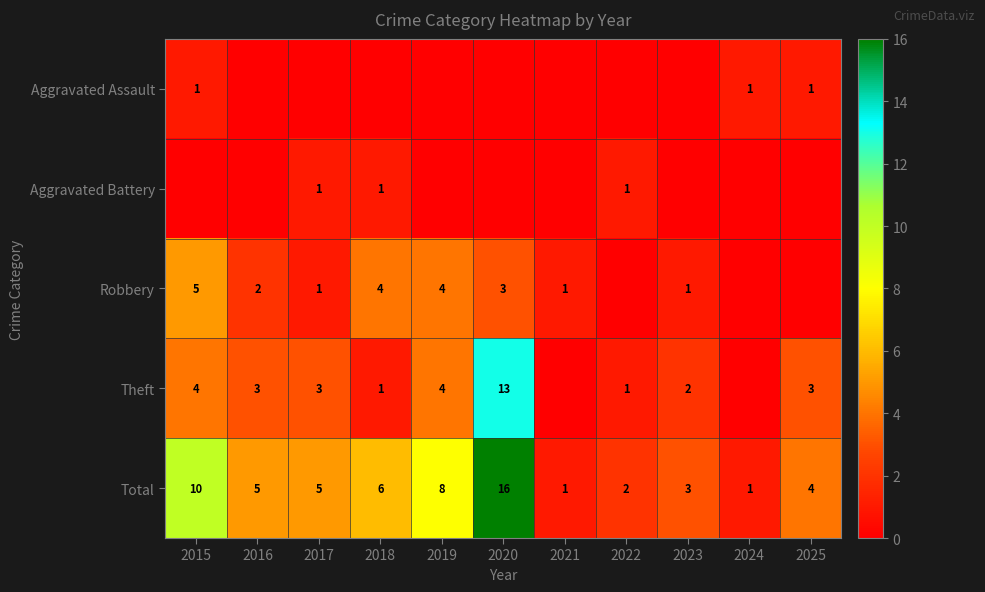

How many categories are shown in the chart?

11